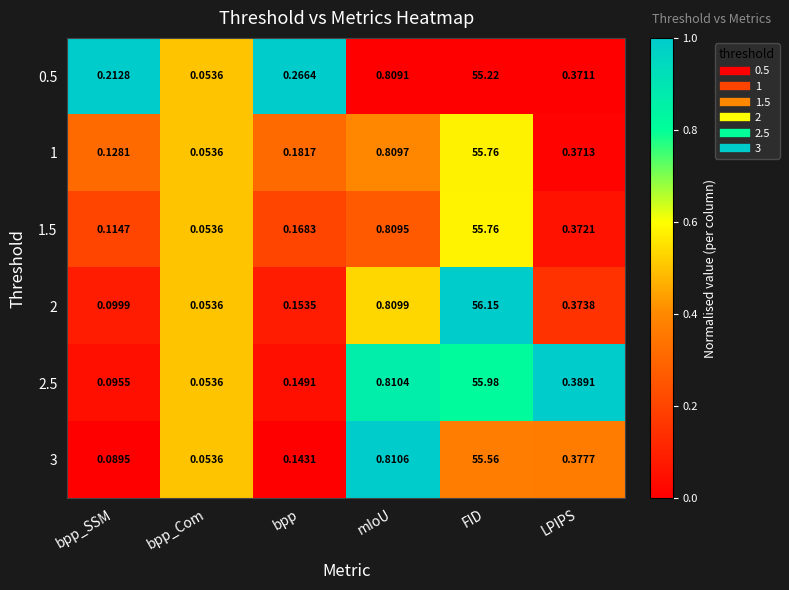

At which label does 1 reach its minimum?

bpp_Com